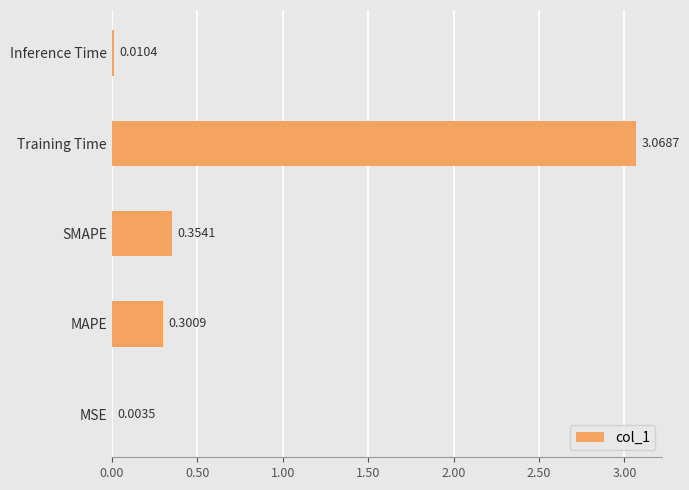

Which has a higher value, MSE or SMAPE?

SMAPE